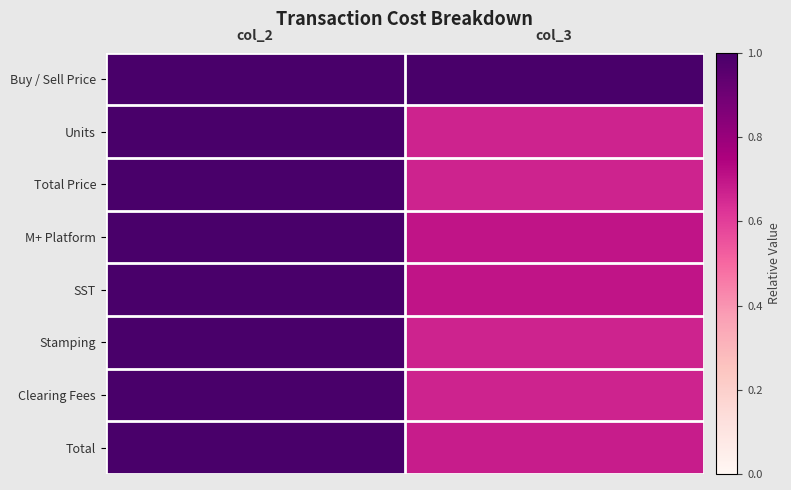

List the series in order of their peak value, lowest first.

Buy / Sell Price, Units, Total Price, M+ Platform, SST, Stamping, Clearing Fees, Total